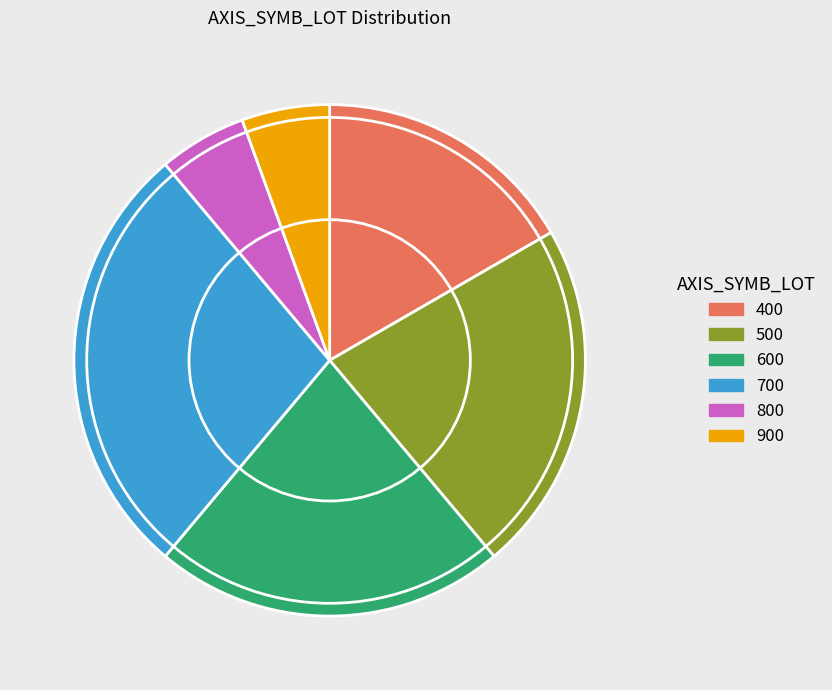

Which category has the biggest portion of the pie?

700